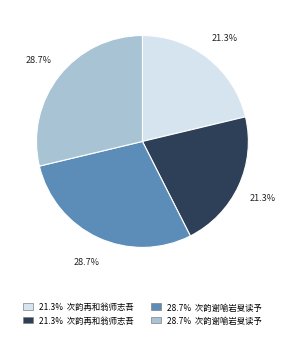

Is there any slice that represents more than half of the pie?

No